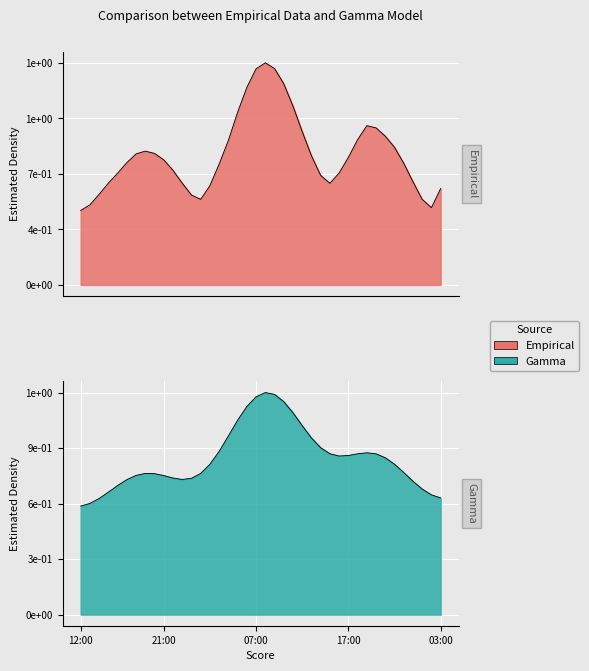

What is the difference between the maximum and minimum values?

0.9